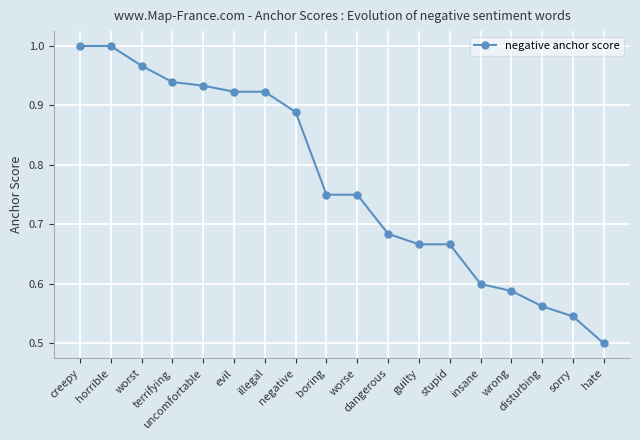

What is the label of the 2nd point from the right?

sorry